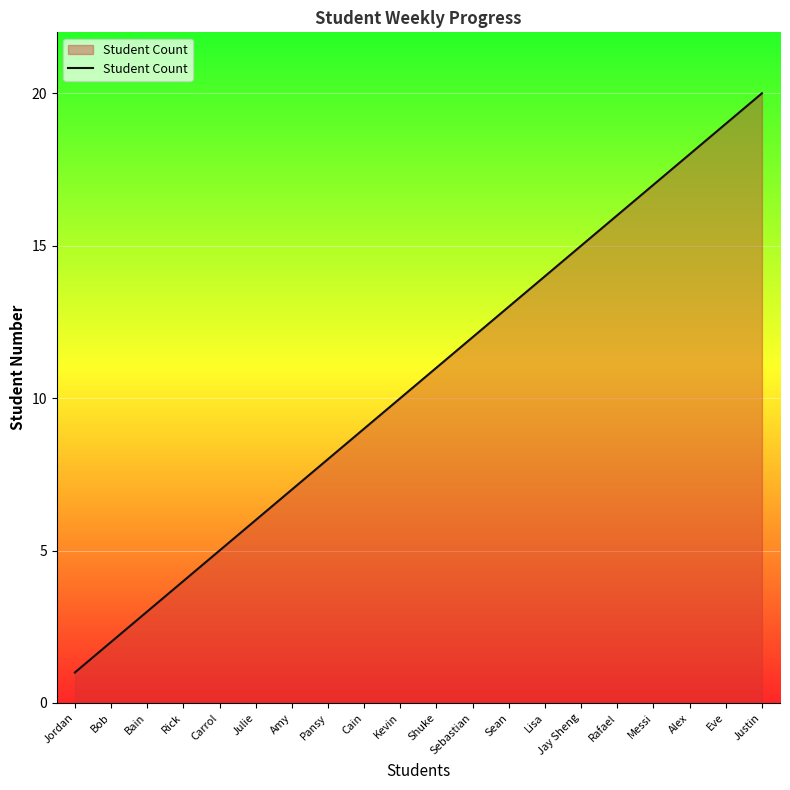

What is the change in value from Jordan to Bob?

+1